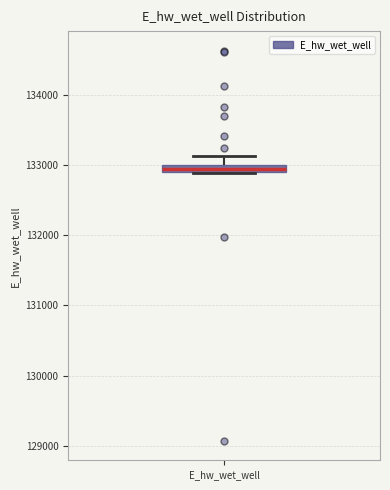

Where does the upper whisker of the box for E_hw_wet_well end on the y-axis? The values are not printed on the chart, so give them approximately, as read against the axis.

133100